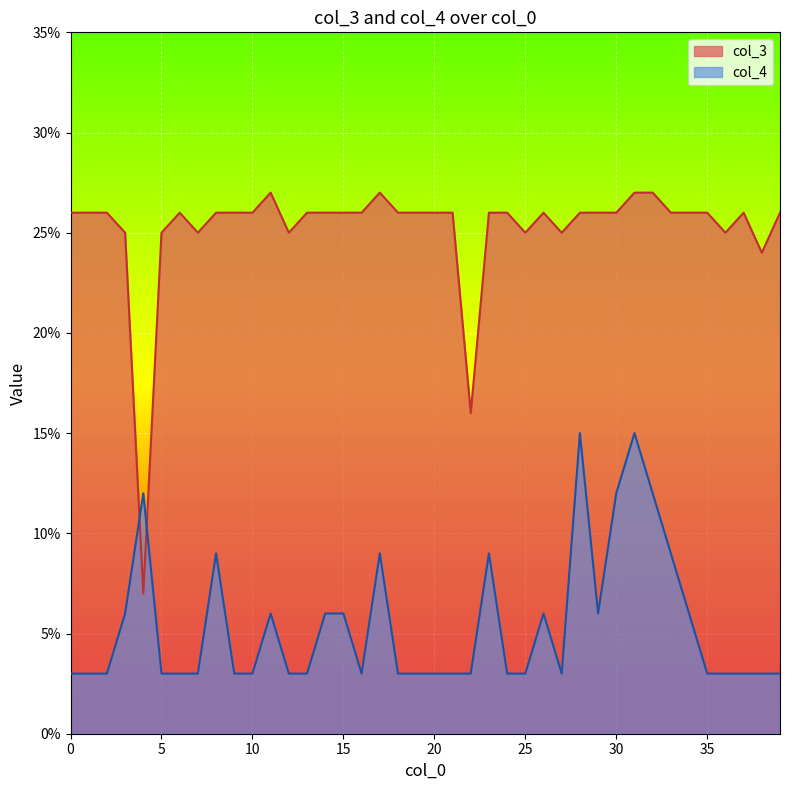

What is the average value of the col_3 series?

0.3